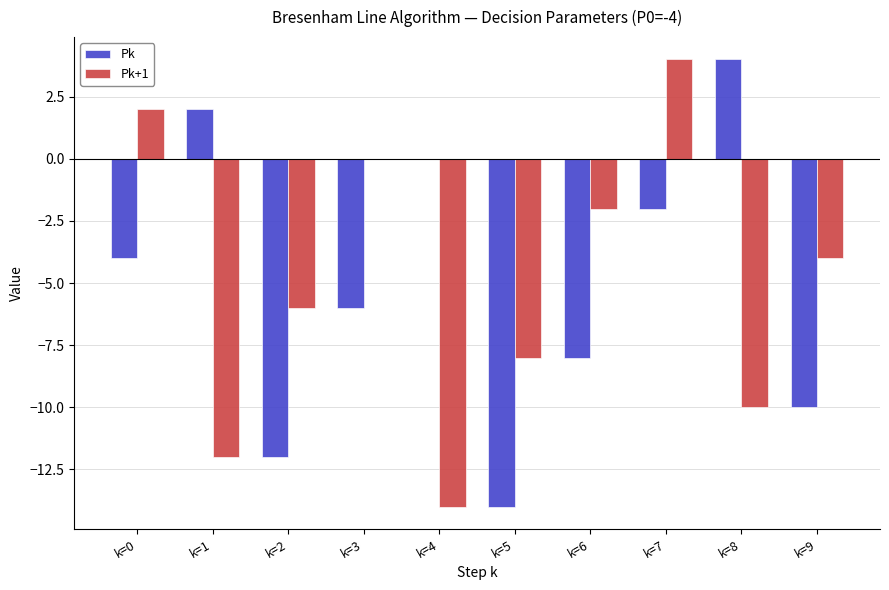

At which category is the sum across all series the highest?

k=7